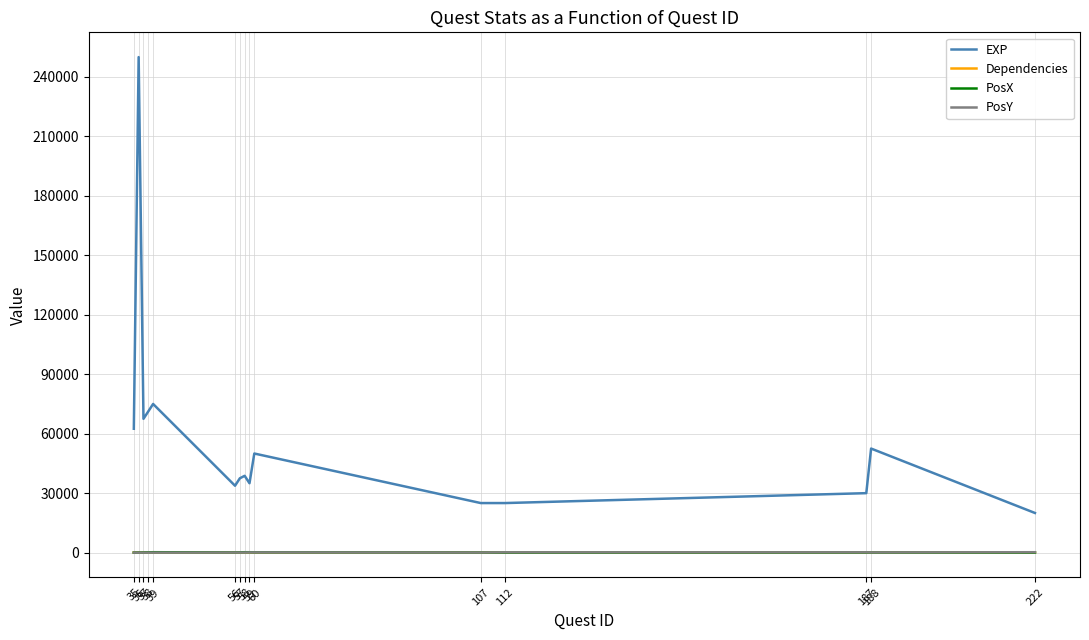

Which series has the largest range (max minus min)?

EXP